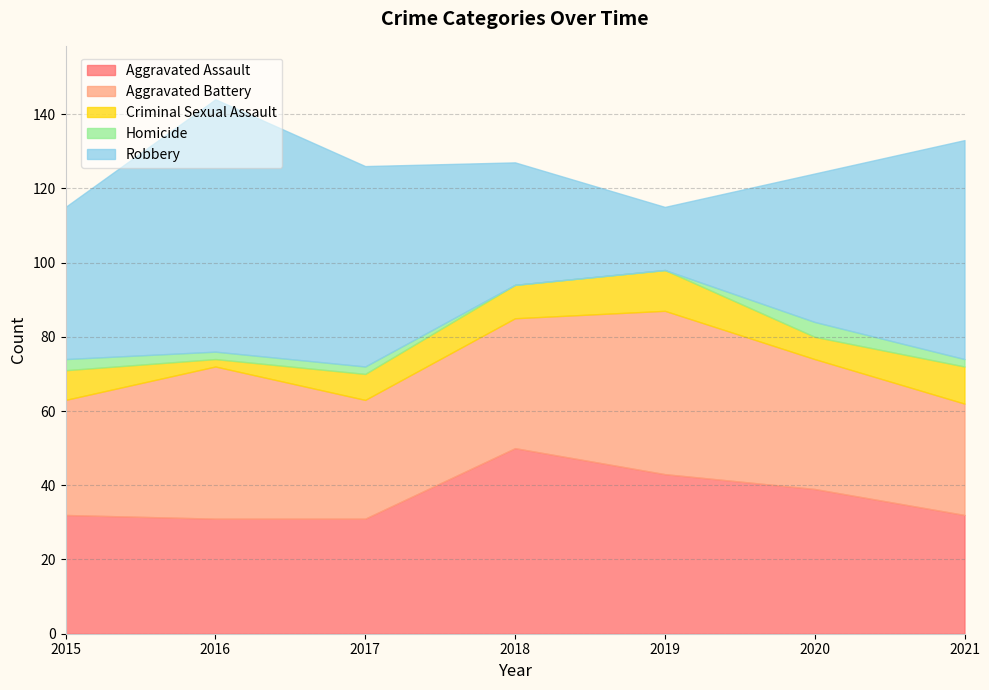

What is the value of the Aggravated Assault point at the 1st from the left?

32